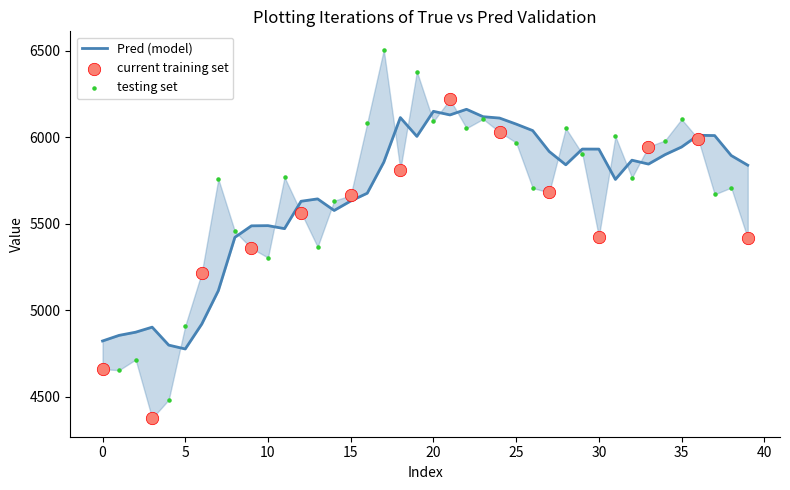

What is the change in value from 13 to 14?

-66.8